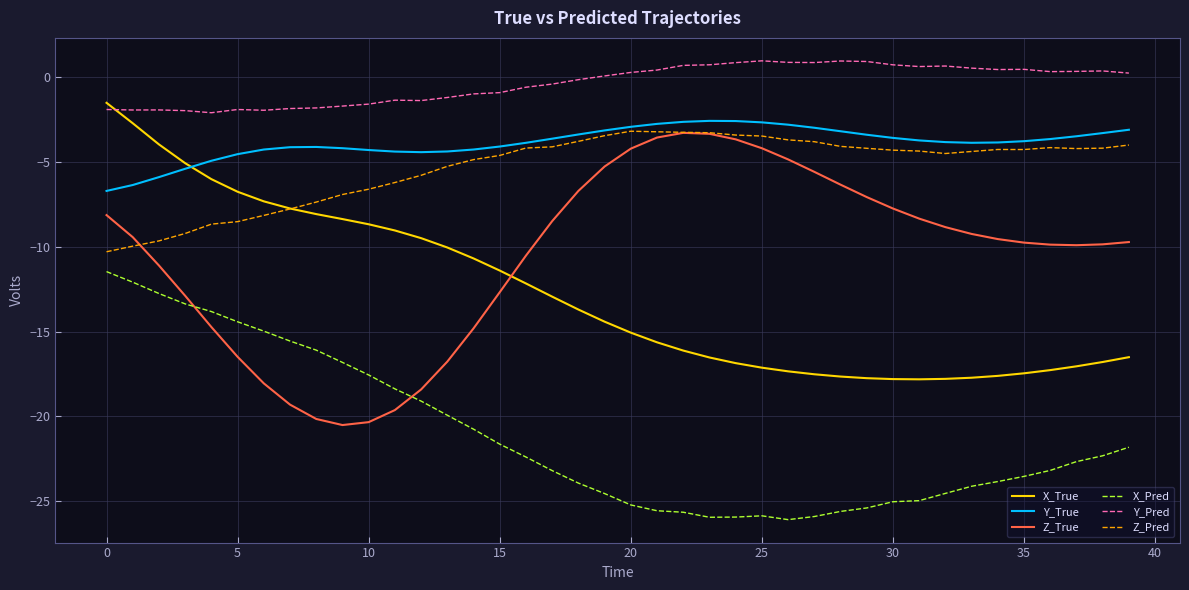

What is the difference between the maximum and minimum values in the Y_Pred series?

3.1